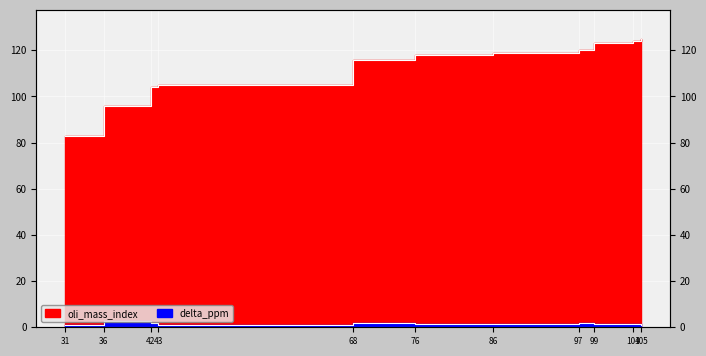

True or false: oli_mass_index has more than 2 points higher than both neighbors.

False